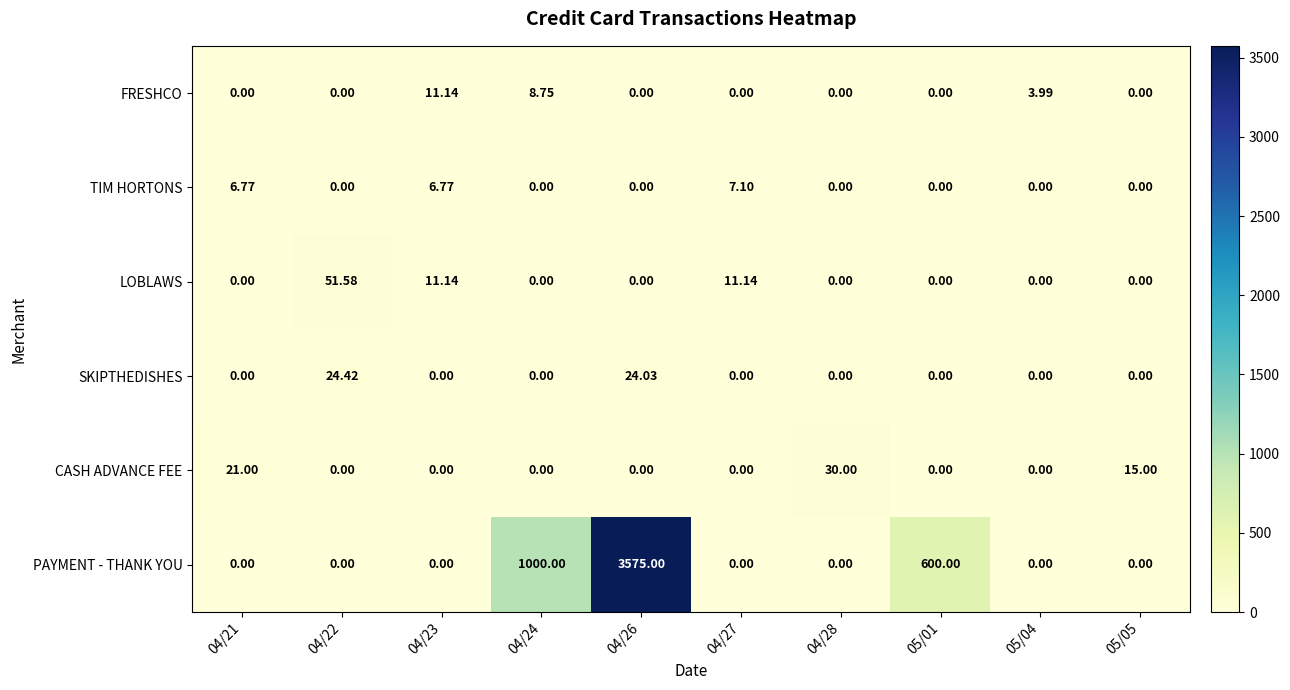

Rank the series by their maximum value, from highest to lowest.

PAYMENT - THANK YOU, LOBLAWS, CASH ADVANCE FEE, SKIPTHEDISHES, FRESHCO, TIM HORTONS